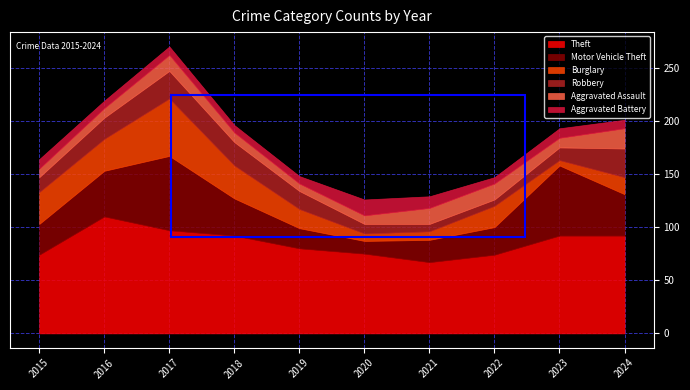

What is the difference between the highest and lowest values at 2015?

66